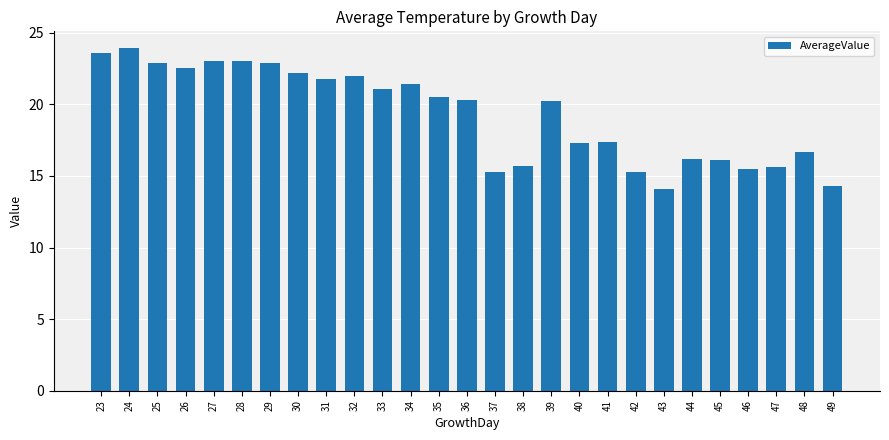

What is the value of the 17th bar from the left?

20.2